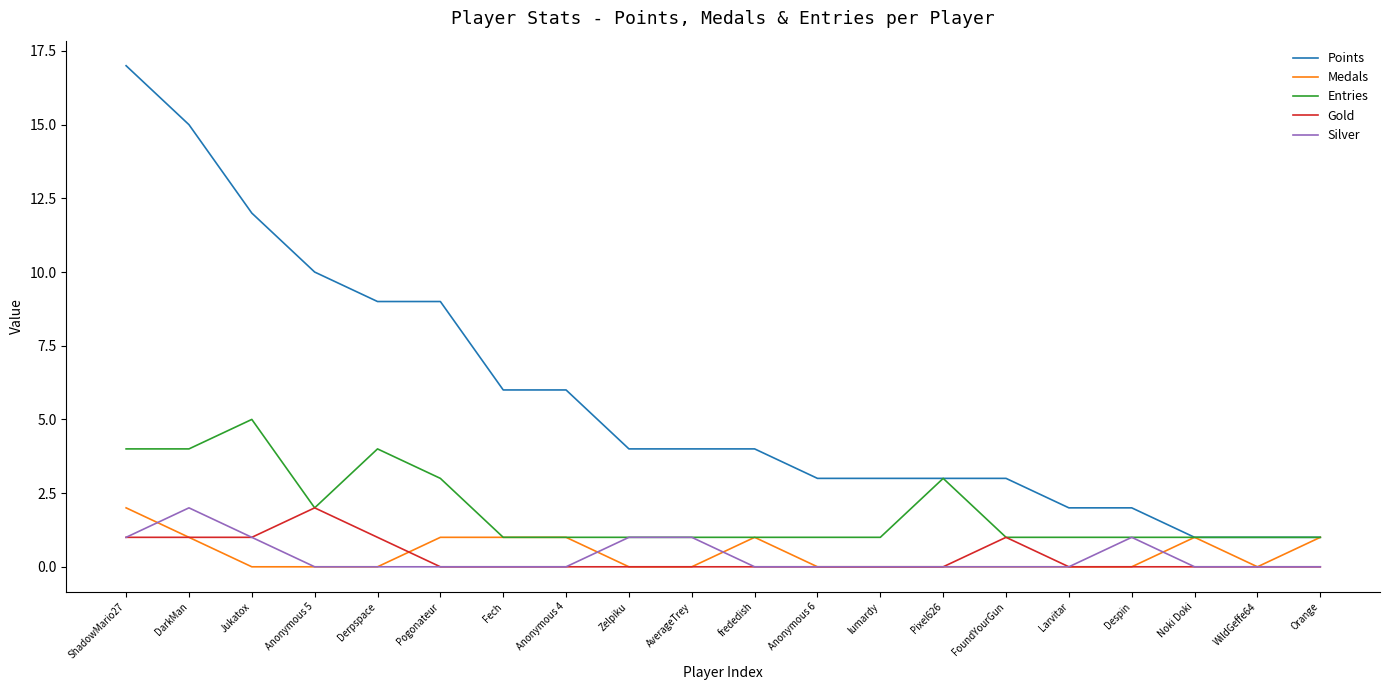

What is the total value across all series at Zelpiku?

6